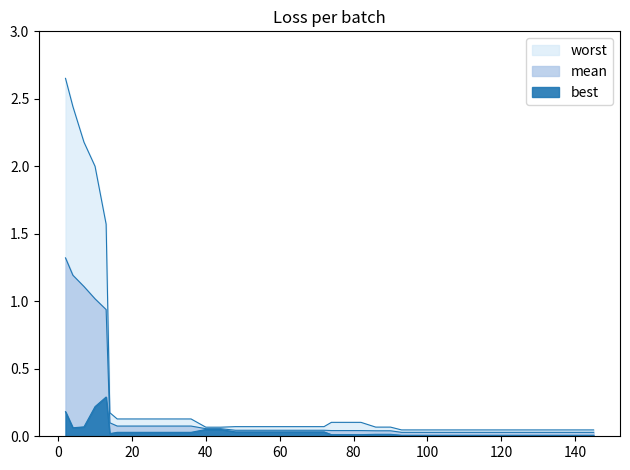

Reading left to right, list all the values displayed in this chart.

mean: 1.3	1.2	1.1	1.0	0.9	0.1	0.1	0.1	0.1	0.1	0.1	0.1	0.1	0.1	0.0	0.0	0.0	0.0	0.0	0.0	0.0	0.0	0.0	0.0	0.0	0.0	0.0	0.0	0.0	0.0	0.0	0.0	0.0	0.0	0.0	0.0	0.0	0.0	0.0	0.0
best: 0.2	0.1	0.1	0.2	0.3	0.0	0.0	0.0	0.0	0.0	0.0	0.0	0.1	0.1	0.0	0.0	0.0	0.0	0.0	0.0	0.0	0.0	0.0	0.0	0.0	0.0	0.0	0.0	0.0	0.0	0.0	0.0	0.0	0.0	0.0	0.0	0.0	0.0	0.0	0.0
worst: 2.7	2.4	2.2	2.0	1.6	0.2	0.1	0.1	0.1	0.1	0.1	0.1	0.1	0.1	0.1	0.1	0.1	0.1	0.1	0.1	0.1	0.1	0.1	0.1	0.1	0.1	0.0	0.0	0.0	0.0	0.0	0.0	0.0	0.0	0.0	0.0	0.0	0.0	0.0	0.0